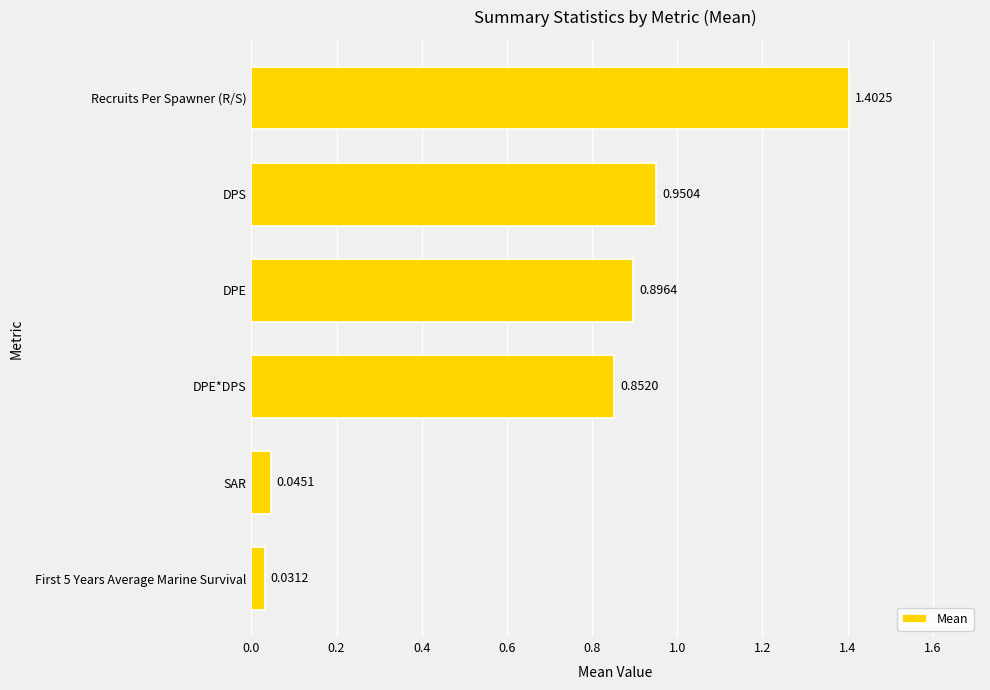

What is the sum of all values?

4.2